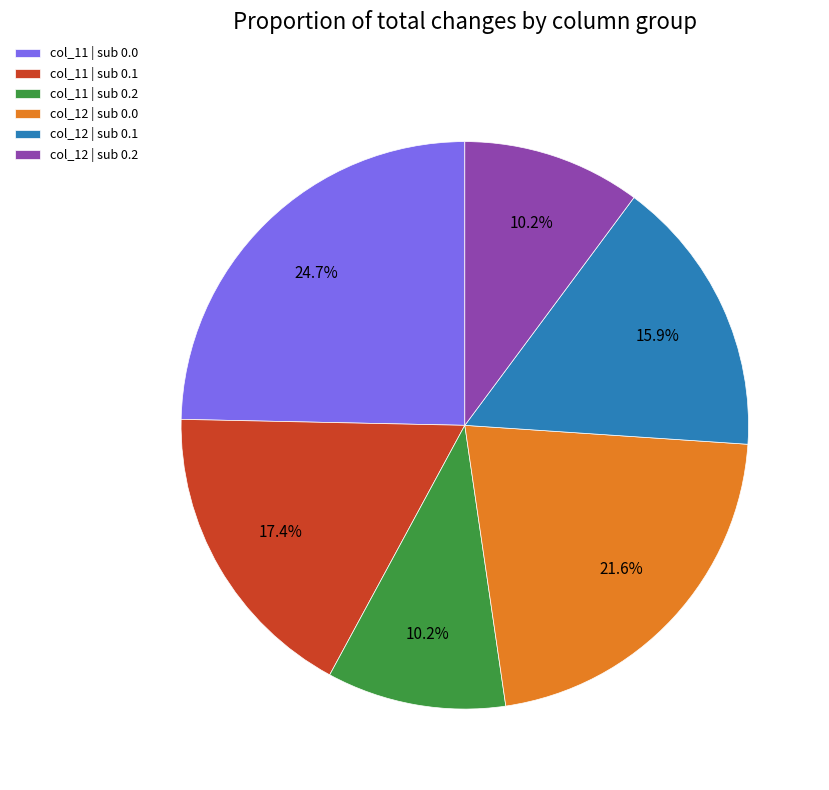

To the nearest percent, what is the average slice percentage?

17%